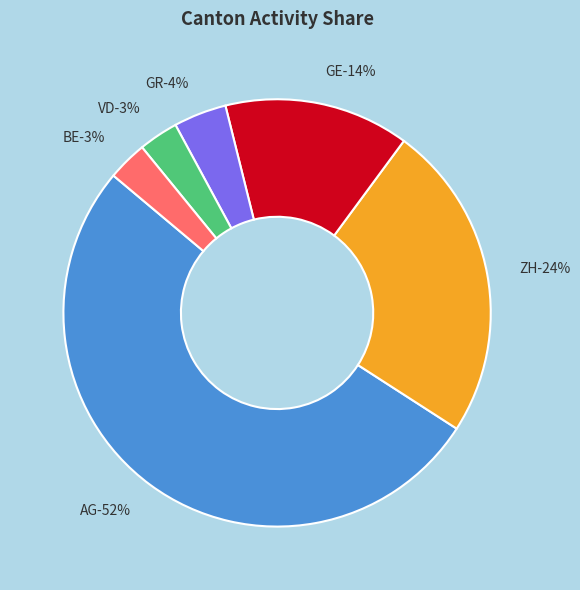

What percentage is the ZH slice, to the nearest percent?

24%